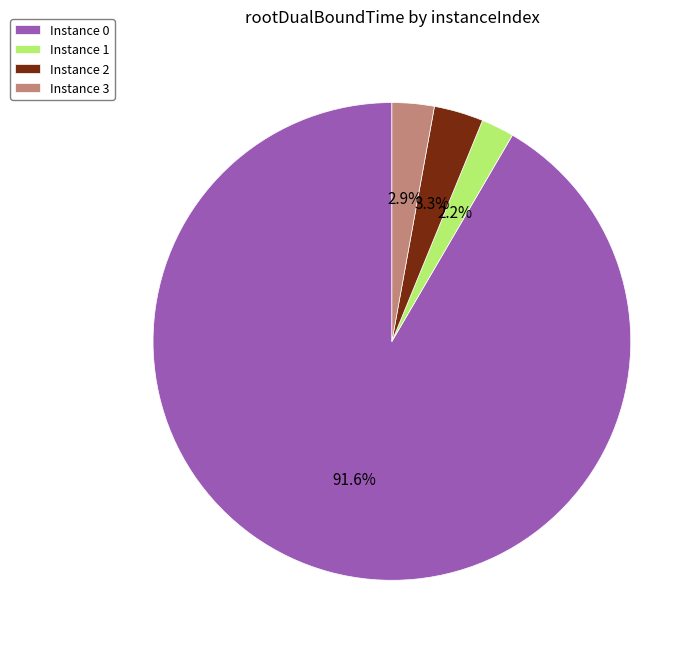

What is the smallest slice in the pie chart?

Instance 1